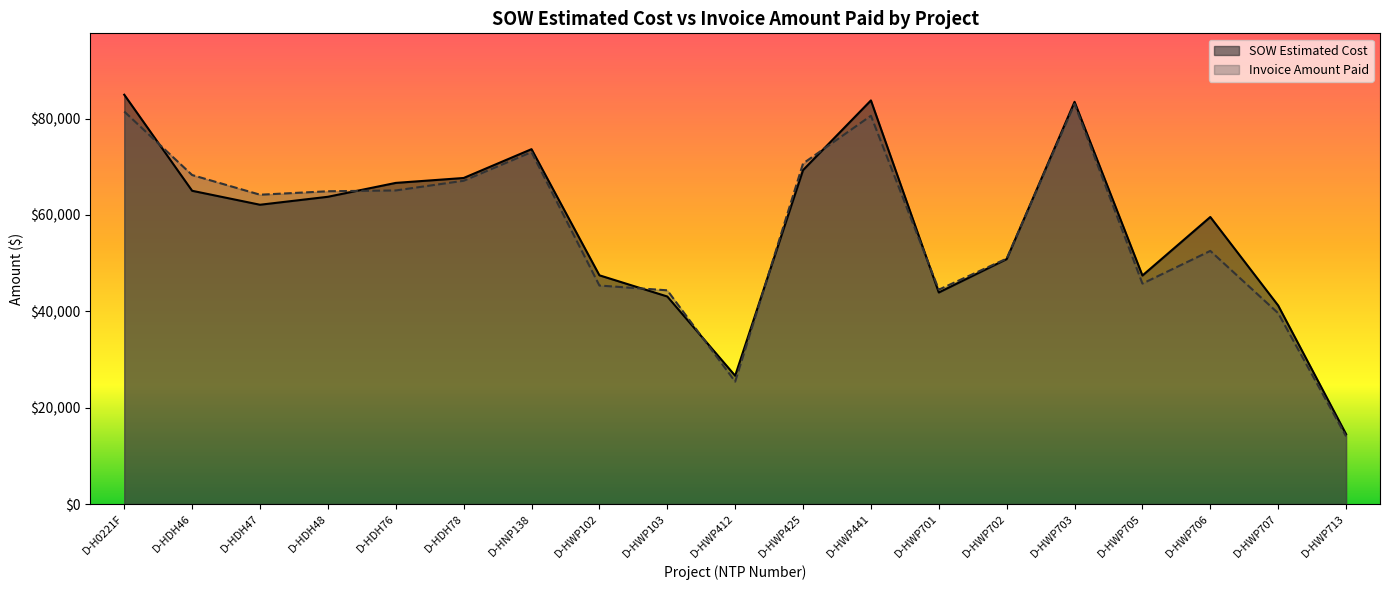

Is it true that Invoice Amount Paid equals 46610.3 at D-HNP138?

False